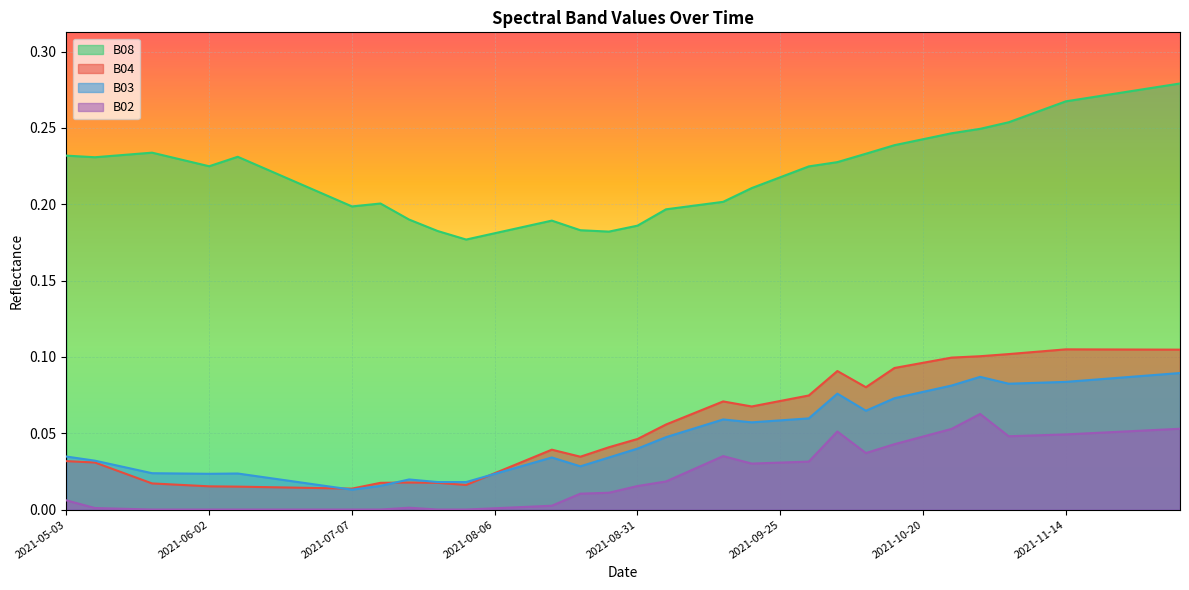

At which category does B08 reach its first local peak?

2021-05-23